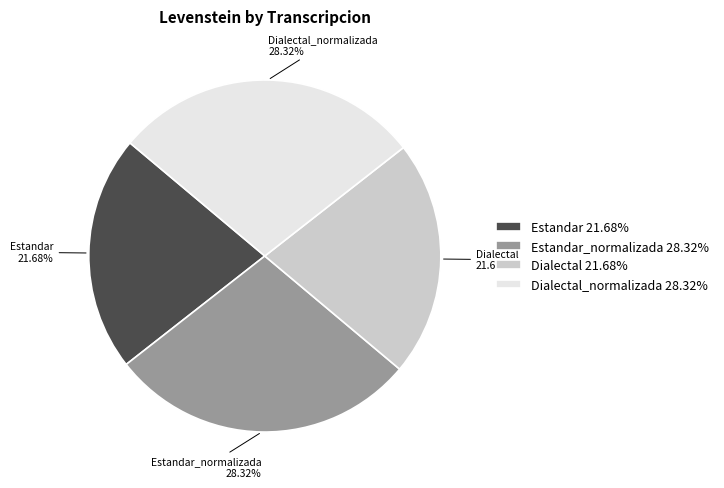

Do Dialectal and Estandar together represent more than half of the pie?

No